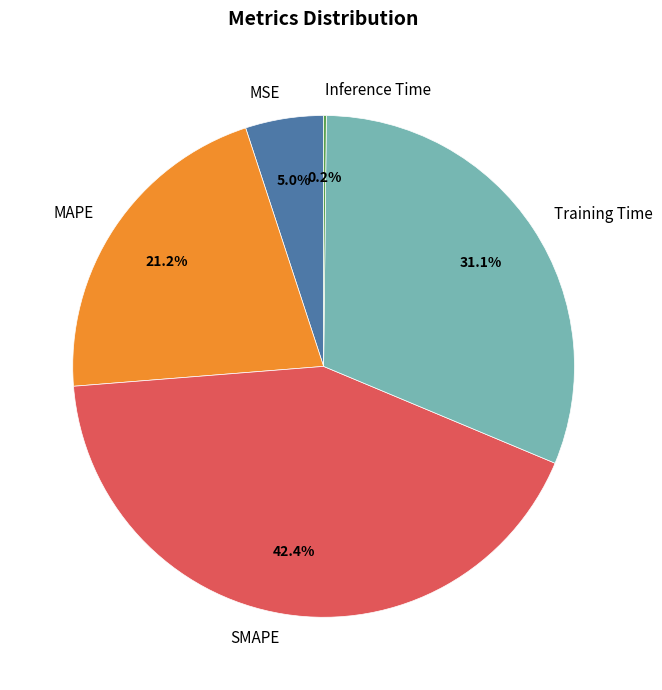

Does Training Time represent more than half of the total?

No